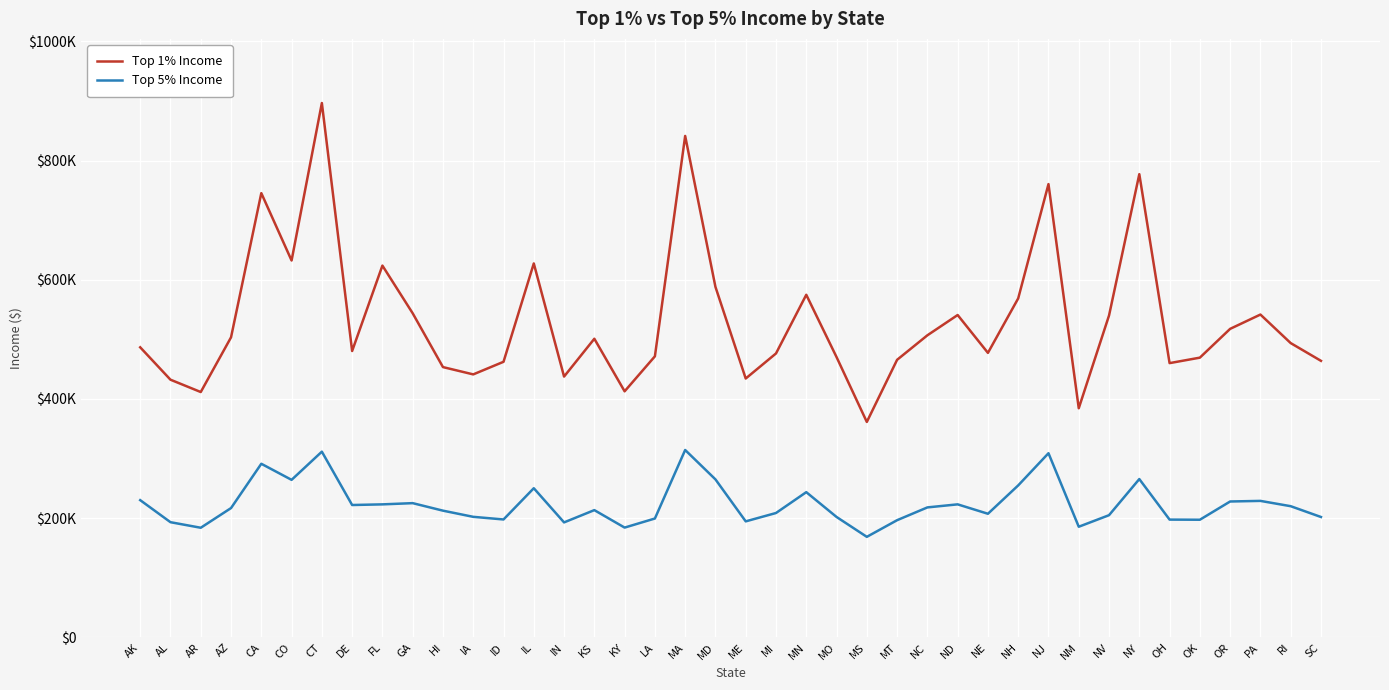

Which series changed the most between AL and HI?

Top 1% Income